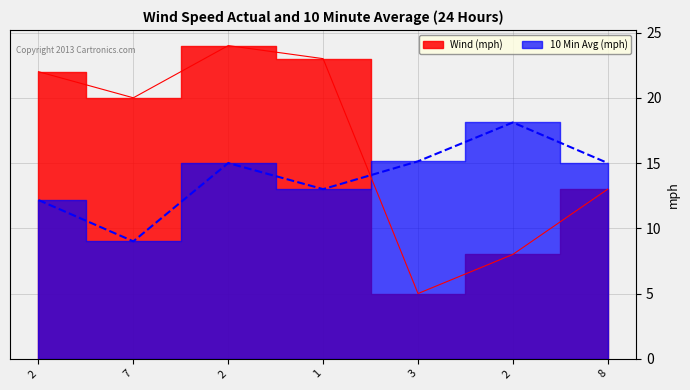

How many lines are shown in the chart?

2